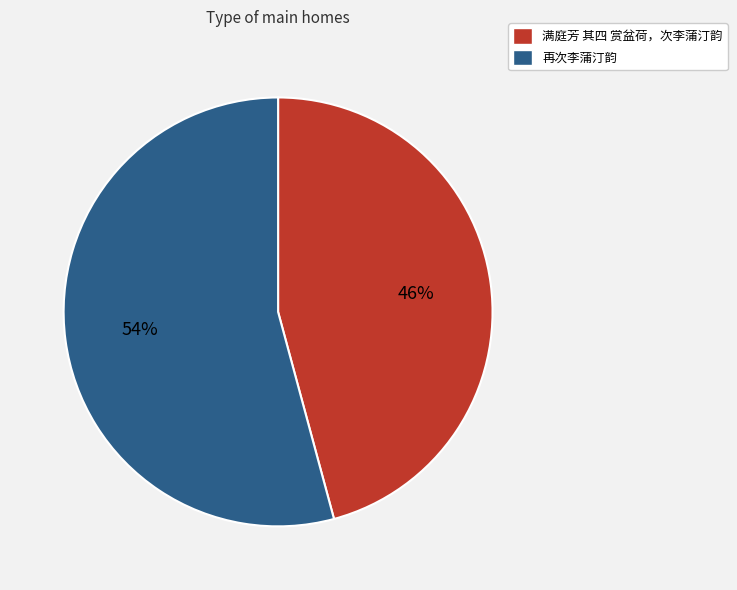

What percentage is the 再次李蒲汀韵 slice, to the nearest percent?

54%